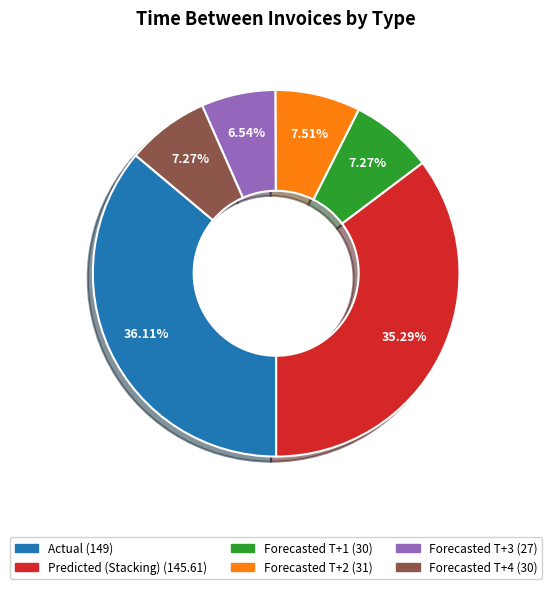

Which category has the biggest portion of the pie?

Actual